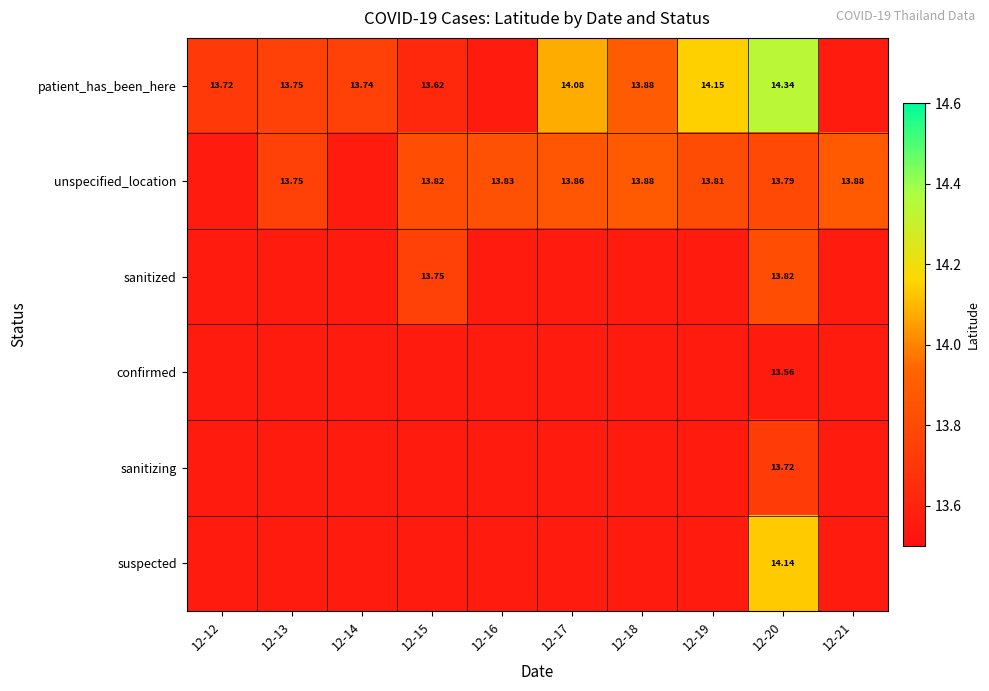

What is the total value across all series at 12-19?

82.2